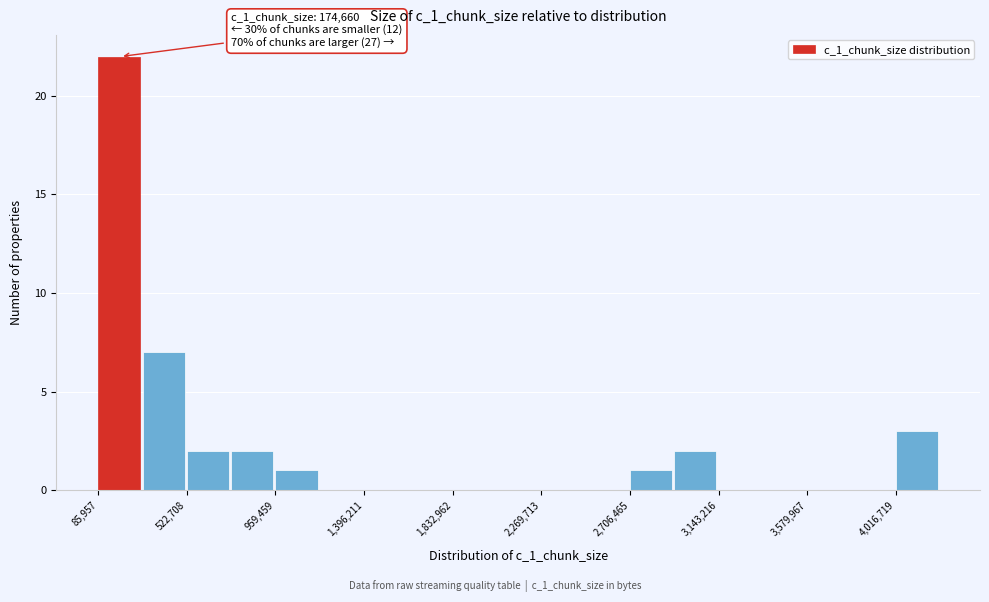

Which range on the x-axis has the tallest bar?

100000 to 300000